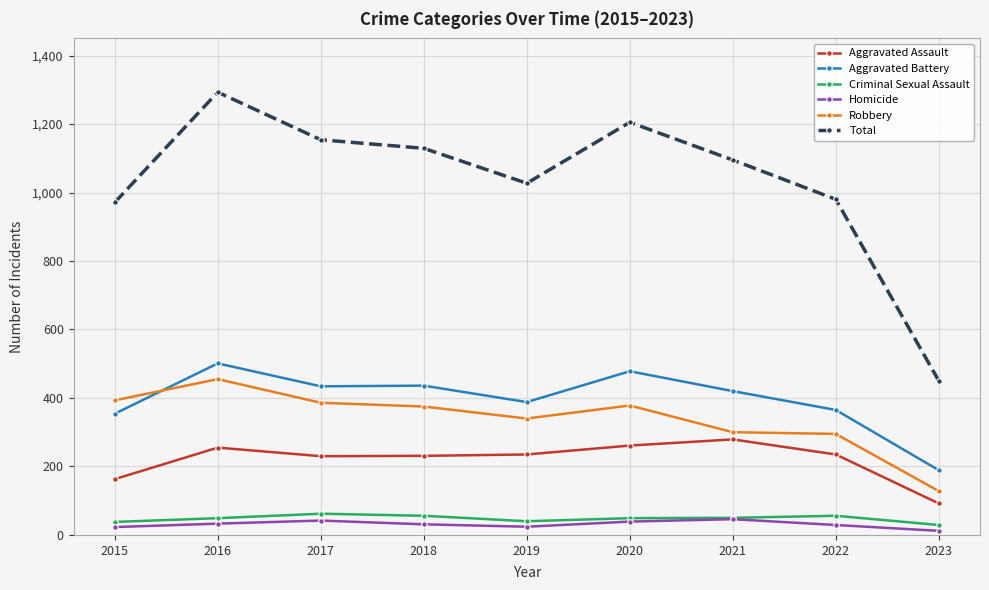

What is the value of the Homicide point at the 4th from the left?

31